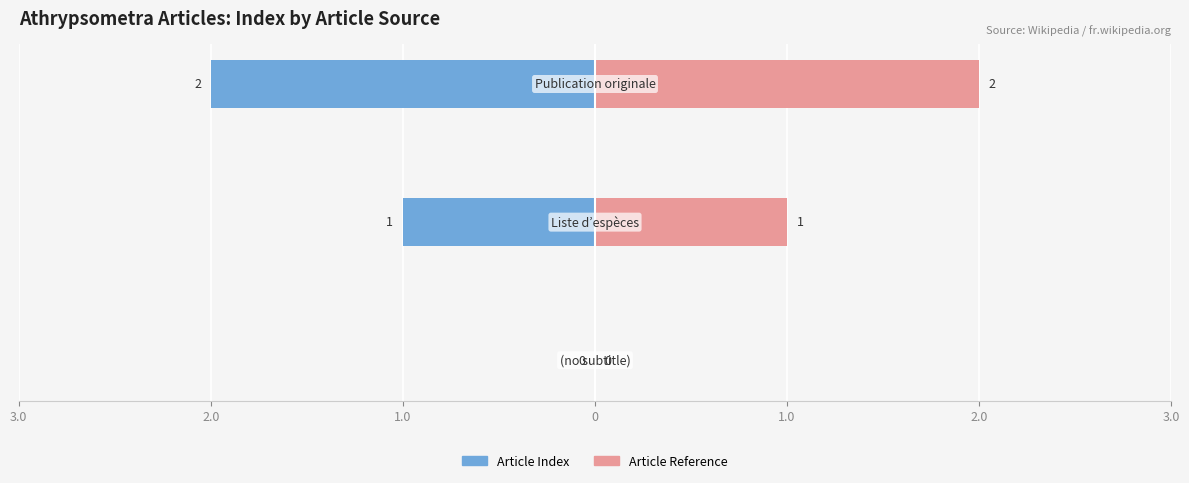

What are all the series names shown in the legend?

Article Index, Article Reference